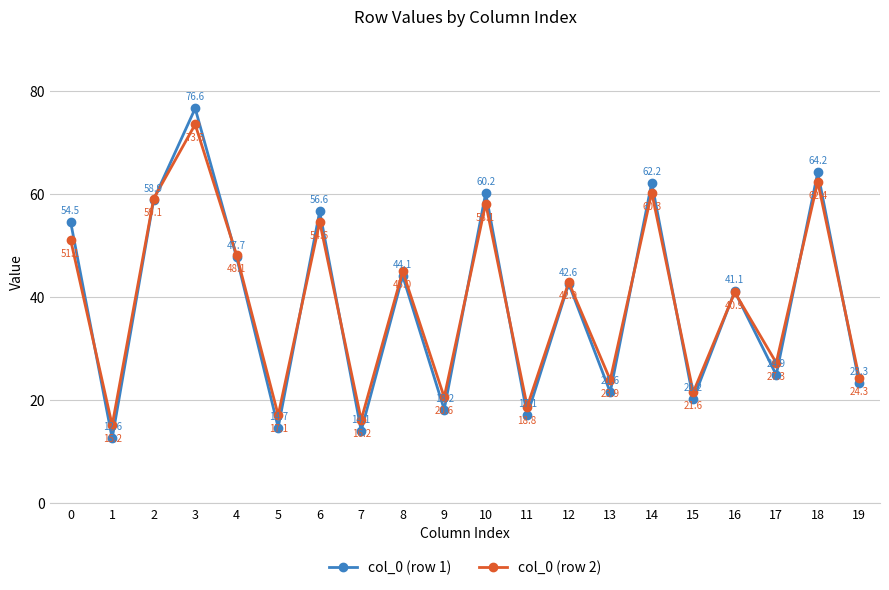

How many times do col_0 (row 2) and col_0 (row 1) cross each other?

13